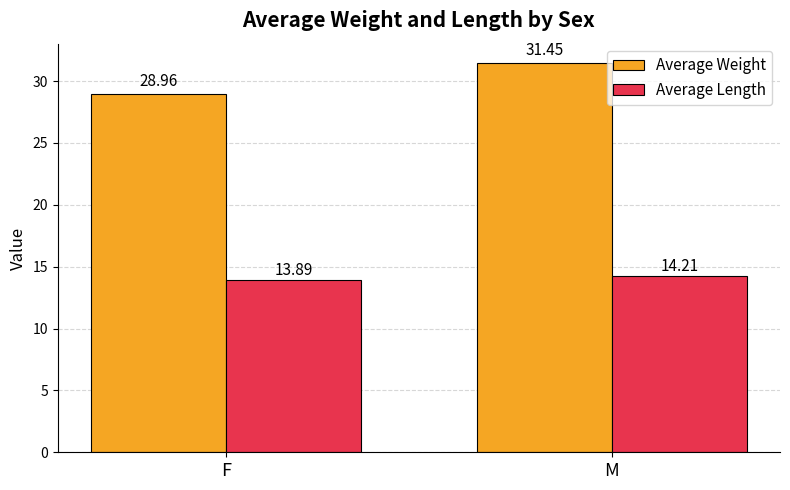

Which category has the highest value in the Average Weight series?

M